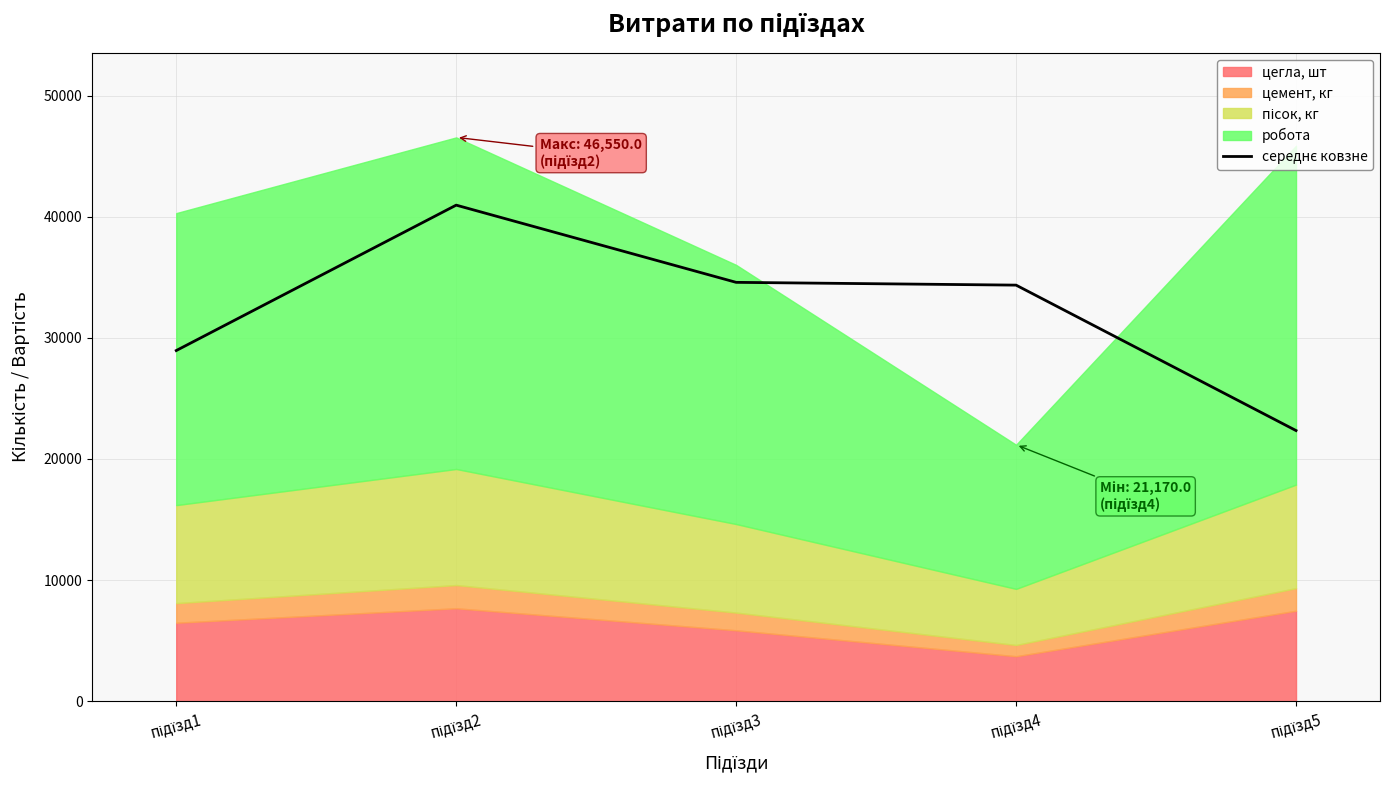

Reading left to right, list all the values displayed in this chart.

підїзд1=28949.2	підїзд2=40956.7	підїзд3=34580.8	підїзд4=34351.2	підїзд5=22343.8